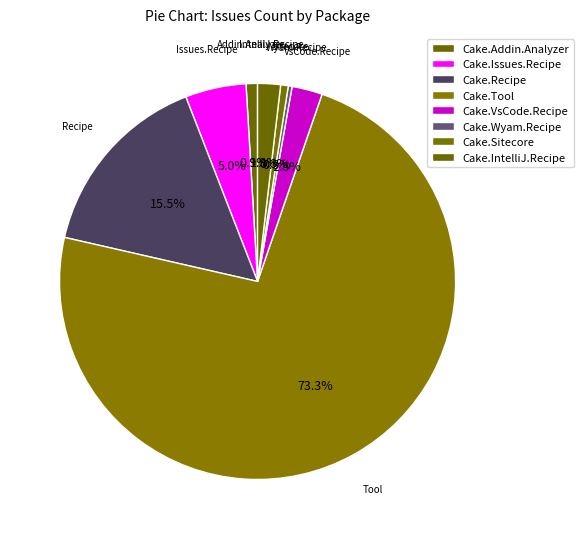

How many slices are in this pie chart?

8